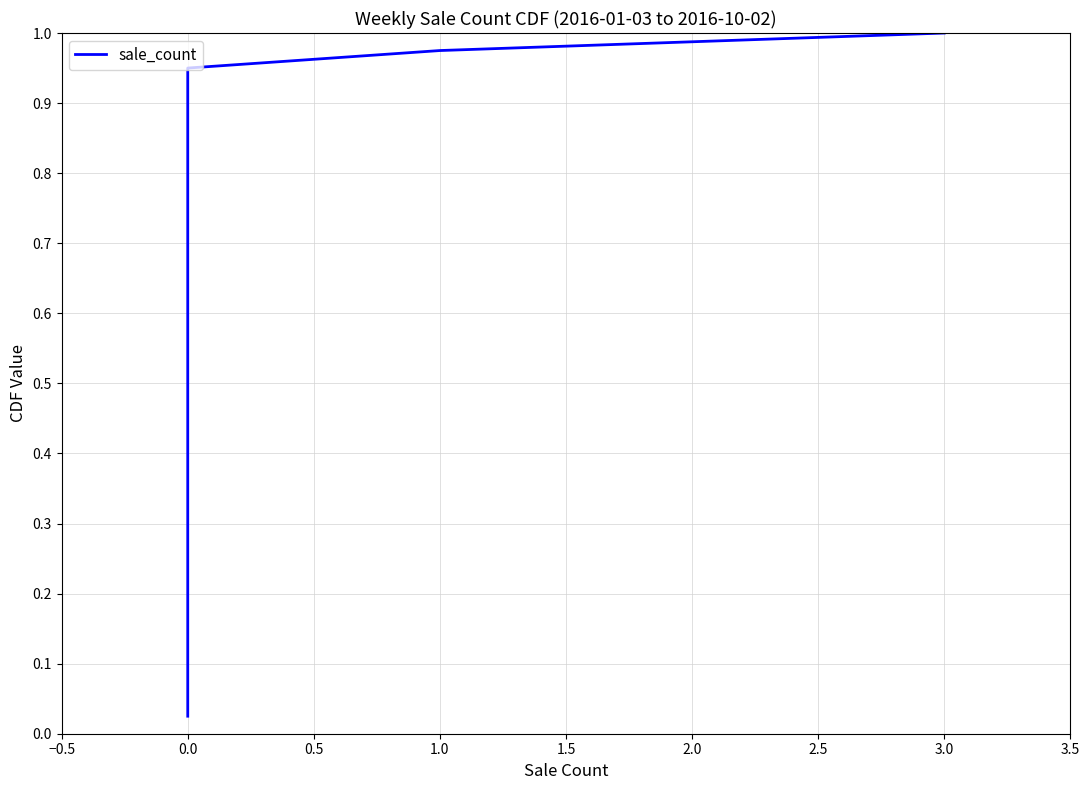

How many categories are shown in the chart?

40